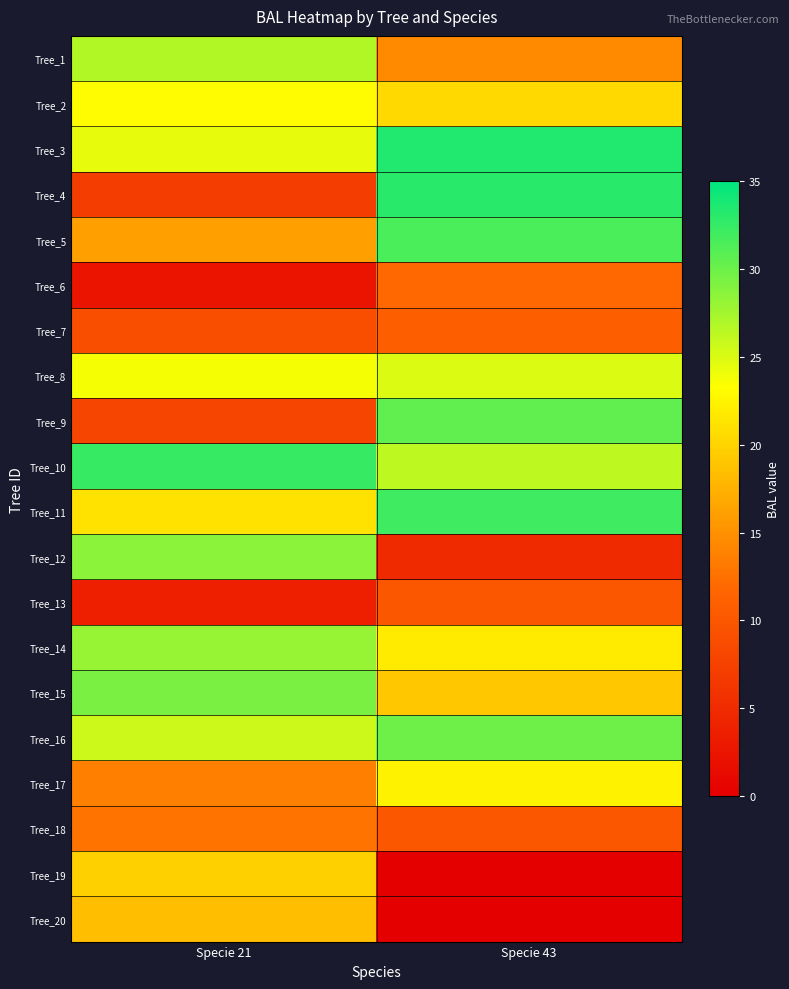

What is the difference between the highest and lowest values at Specie 43?

33.4